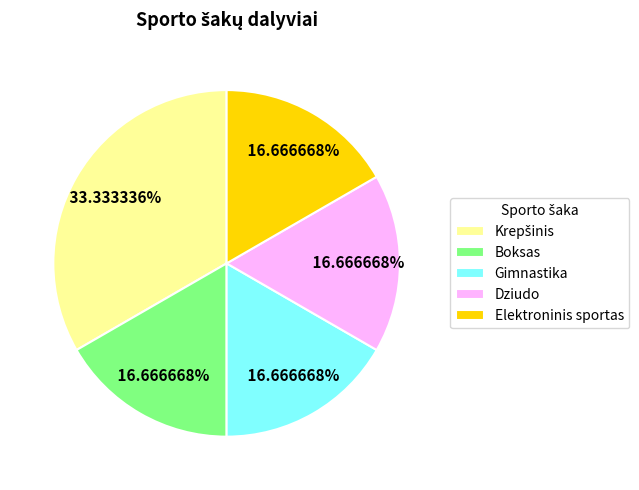

Is there a majority slice in this chart?

No